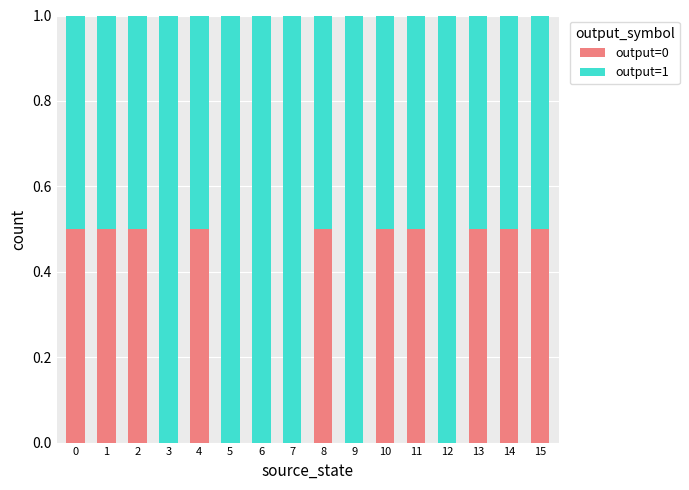

What is the total value across all series at 15?

1.0